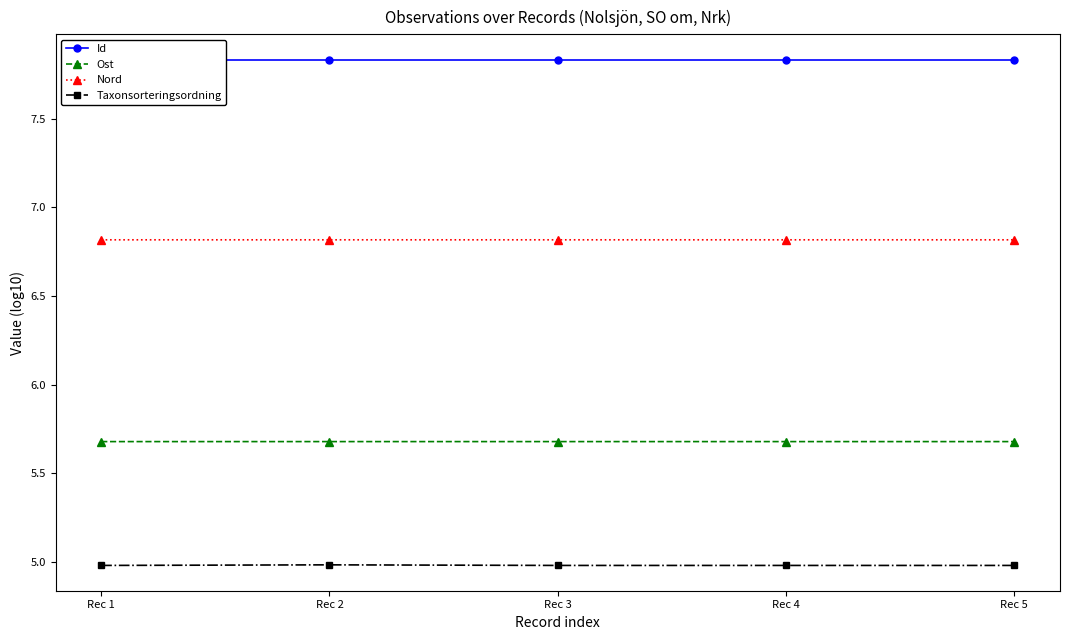

True or false: Ost has more than 0 interior local peaks.

True